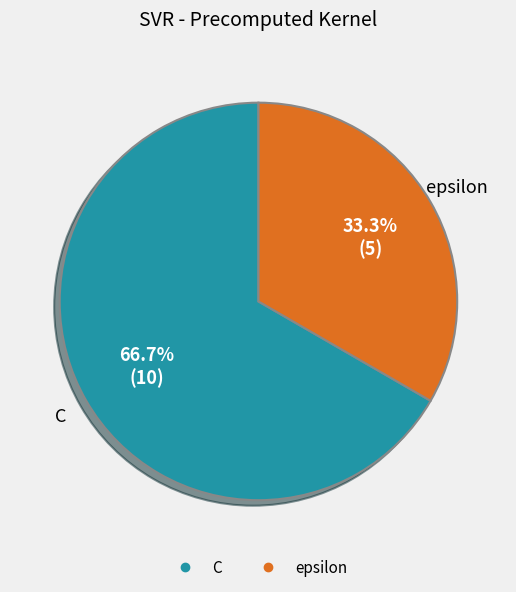

Is epsilon the majority of the pie?

No